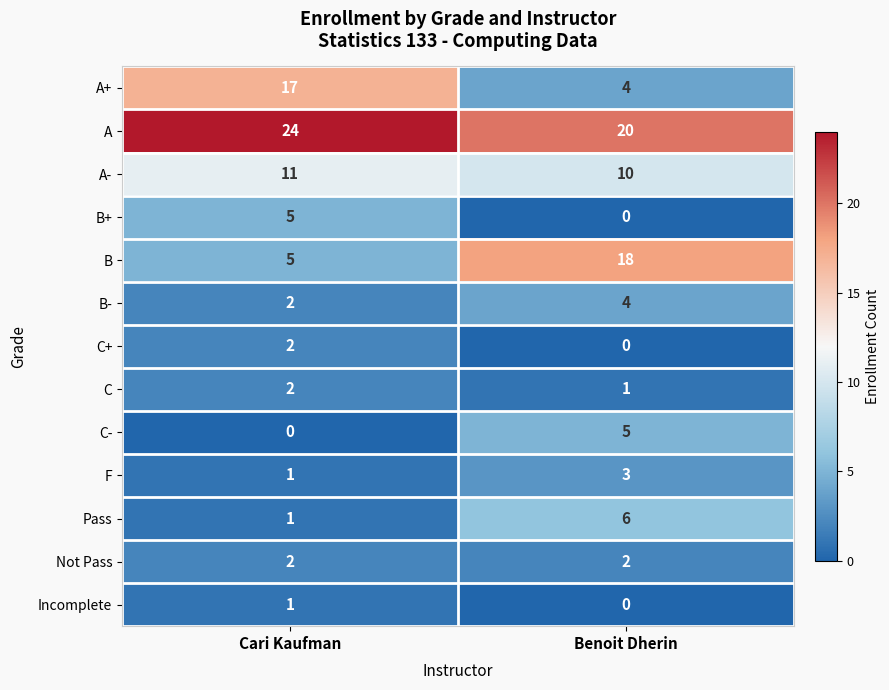

Which series has the largest total across all categories?

A